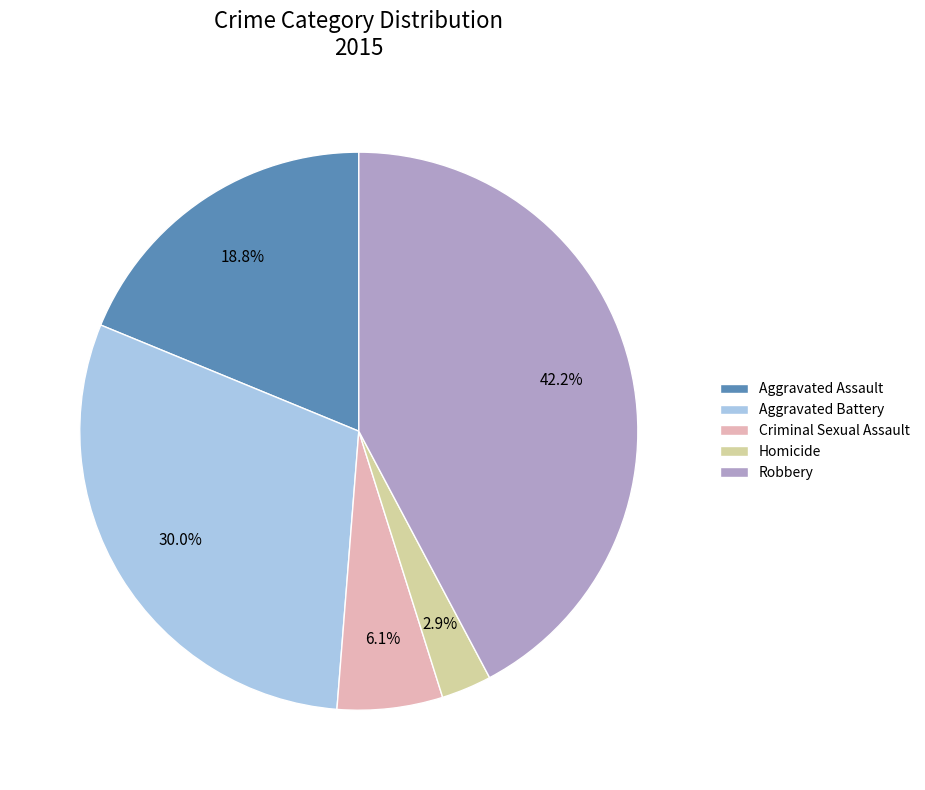

To the nearest percent, what is the difference between the Homicide and Aggravated Battery slice percentages?

27%